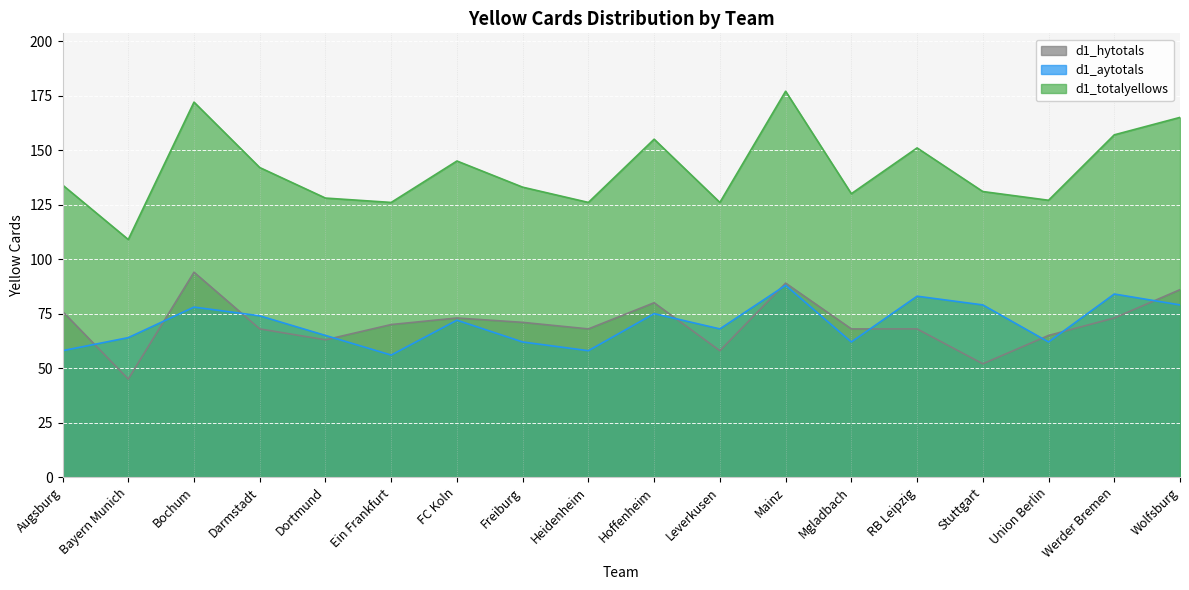

Which series has the widest spread of values?

d1_totalyellows